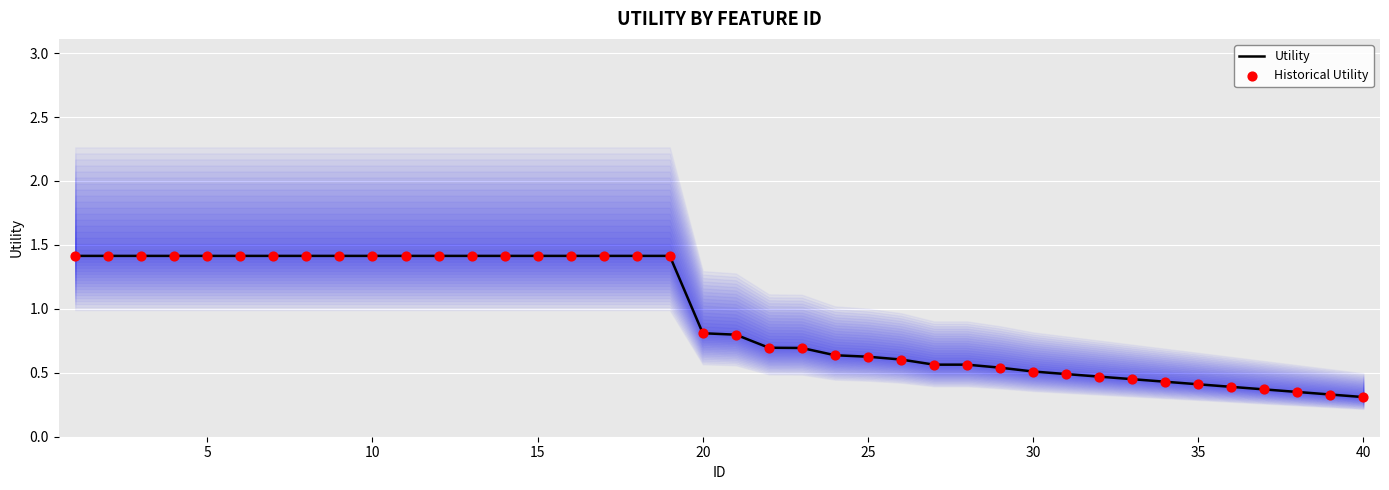

What is the maximum value for Utility?

1.4